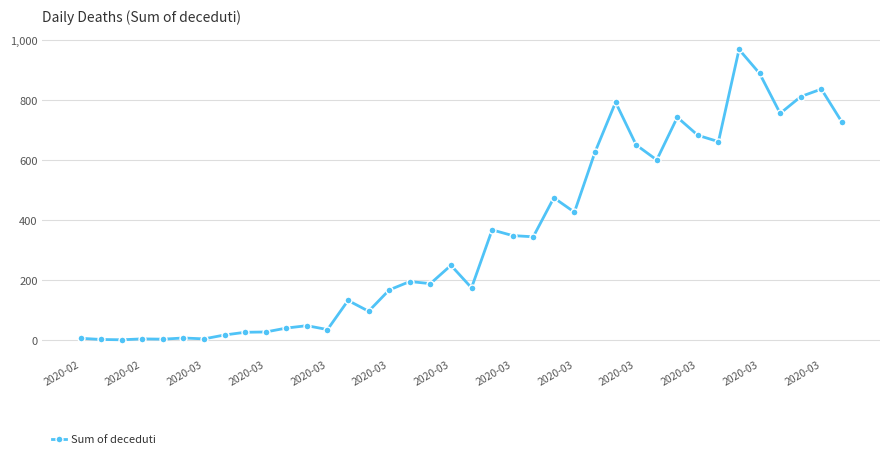

What is the difference between the maximum and second lowest values?

966